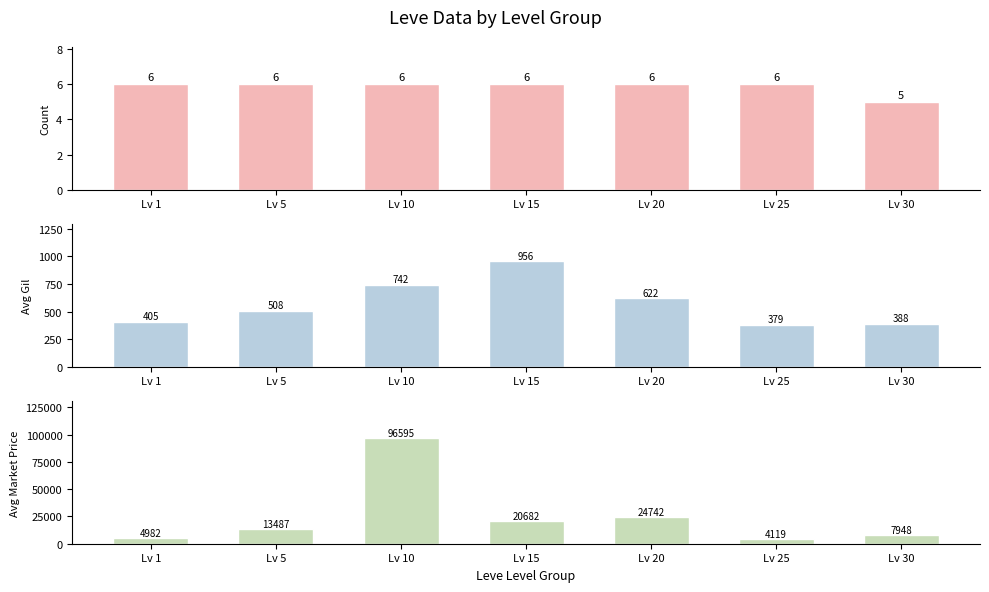

What is the value of the Avg Gil bar at the 6th from the left?

379